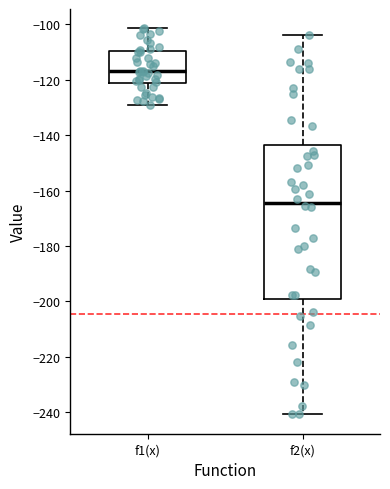

Reading left to right, transcribe this box plot: for each box, give where its median line is, the range the box spans, and where its two whiskers end, as read against the y-axis. The values are not printed on the chart, so give them approximately, as read against the axis.

f1(x): median -116, box -122 to -110, whiskers -130 to -102
f2(x): median -164, box -200 to -144, whiskers -240 to -104